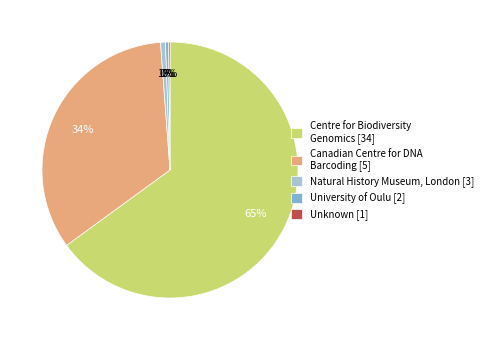

Do Centre for Biodiversity Genomics [34] and Canadian Centre for DNA Barcoding [5] together represent more than half of the pie?

Yes